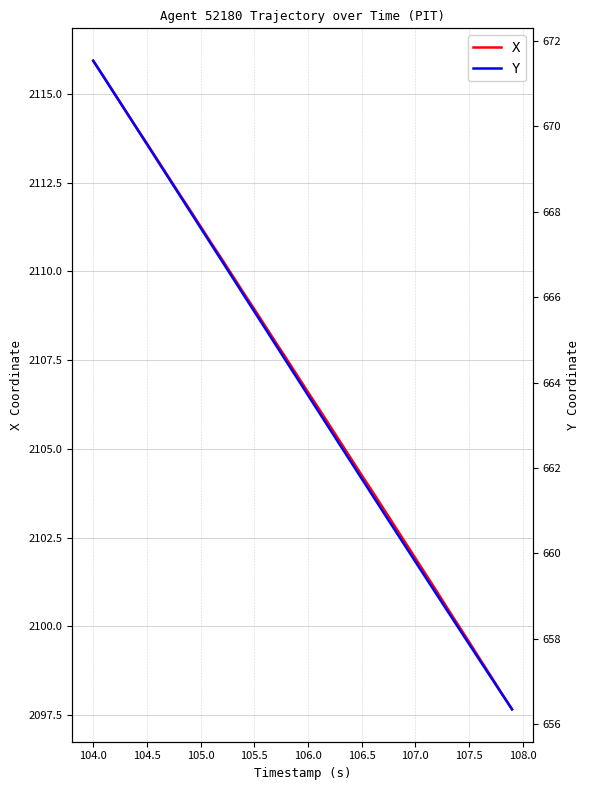

Reading left to right, what are all the values shown in this chart?

X: 2115.9	2115.5	2115.0	2114.5	2114.1	2113.6	2113.1	2112.7	2112.2	2111.7	2111.3	2110.8	2110.3	2109.9	2109.4	2108.9	2108.5	2108.0	2107.5	2107.1	2106.6	2106.1	2105.7	2105.2	2104.7	2104.3	2103.8	2103.3	2102.9	2102.4	2101.9	2101.4	2101.0	2100.5	2100.0	2099.6	2099.1	2098.6	2098.1	2097.7
Y: 671.5	671.1	670.7	670.4	670.0	669.6	669.2	668.8	668.4	668.0	667.6	667.2	666.8	666.4	666.1	665.7	665.3	664.9	664.5	664.1	663.7	663.3	662.9	662.5	662.1	661.8	661.4	661.0	660.6	660.2	659.8	659.4	659.0	658.6	658.3	657.9	657.5	657.1	656.7	656.4